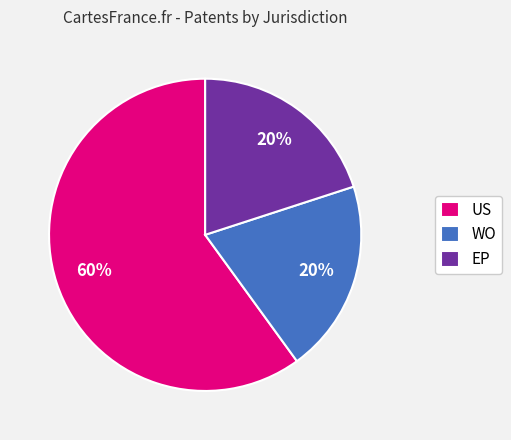

To the nearest percent, what is the difference between the US and EP slice percentages?

40%